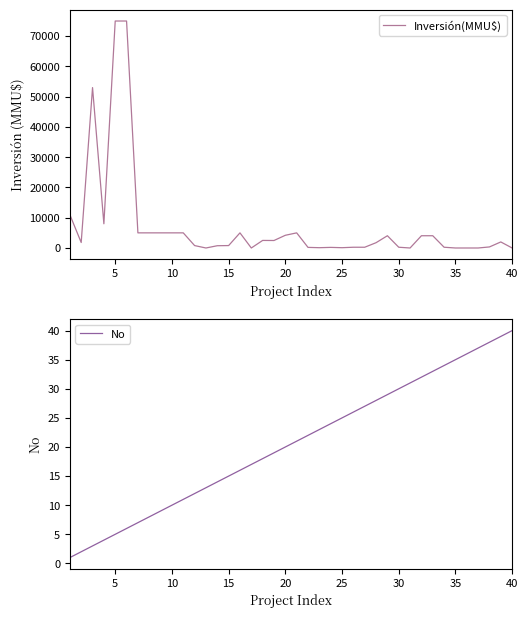

List the series in order of their overall mean, highest first.

Inversión(MMU$), No